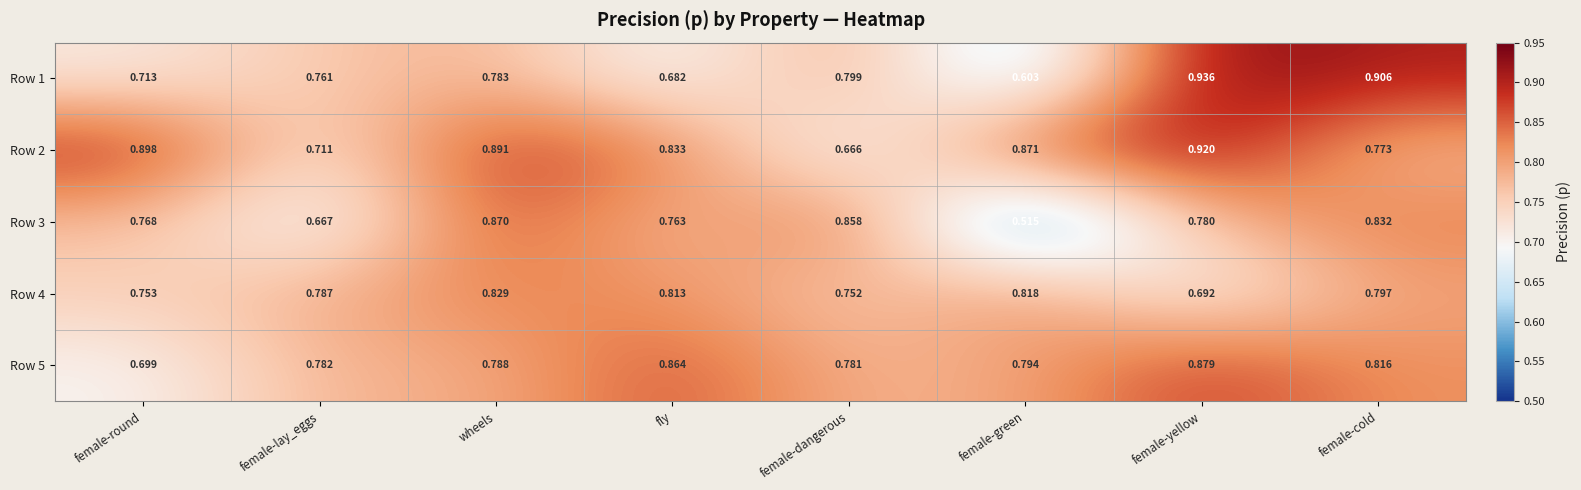

At which category is the sum across all series the highest?

female-yellow